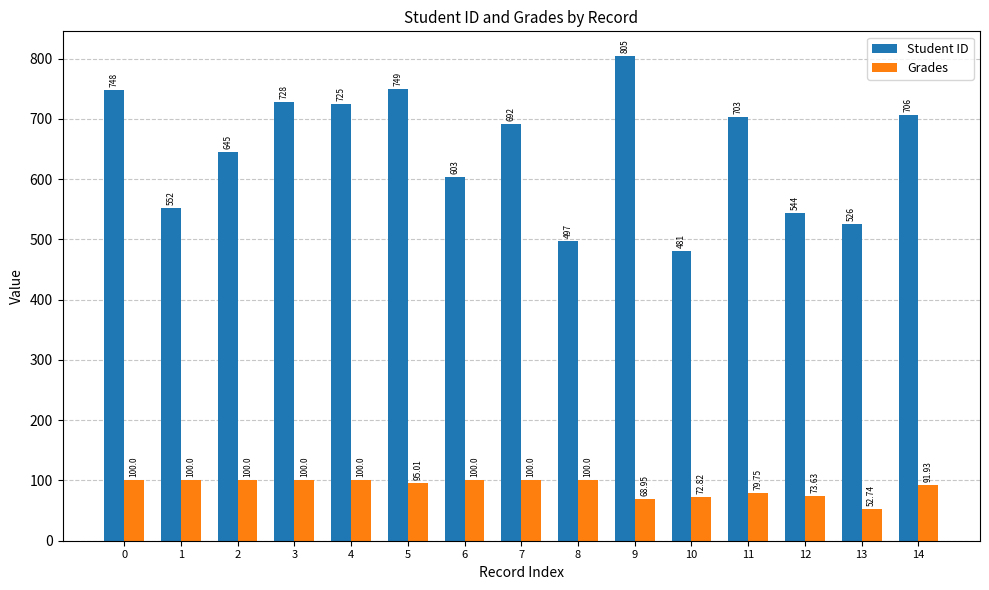

What is the total value across all series at 1?

652.0